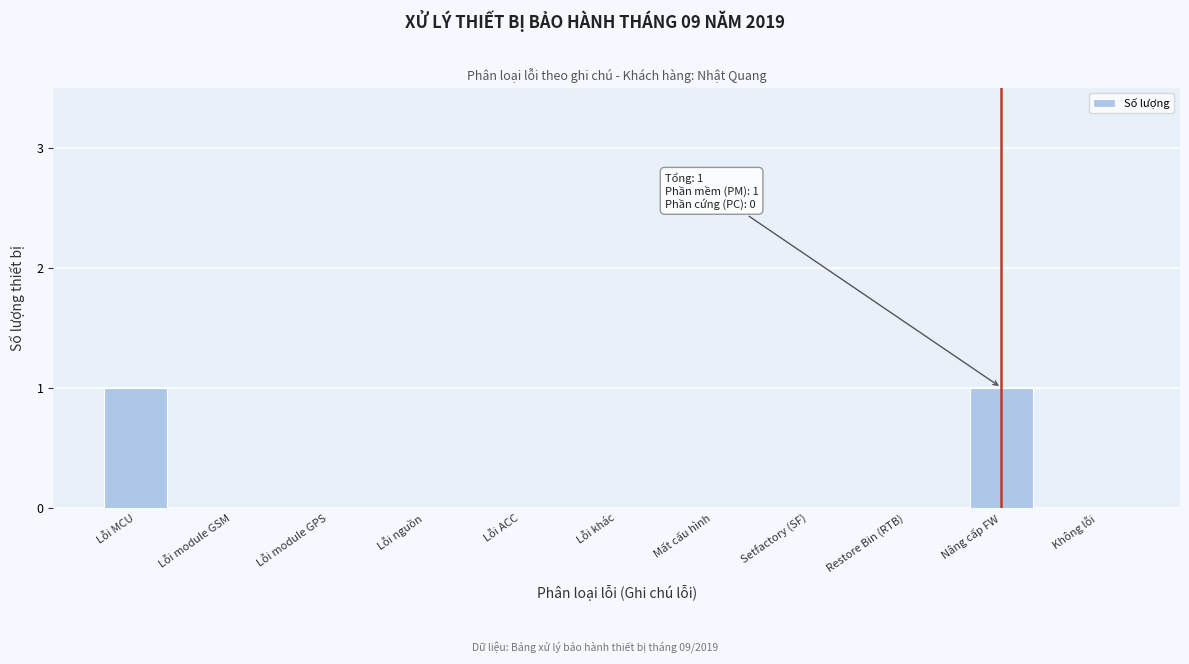

Reading left to right, extract all data points from this chart.

Lỗi MCU=1	Lỗi module GSM=0	Lỗi module GPS=0	Lỗi nguồn=0	Lỗi ACC=0	Lỗi khác=0	Mất cấu hình=0	Setfactory (SF)=0	Restore Bin (RTB)=0	Nâng cấp FW=1	Không lỗi=0